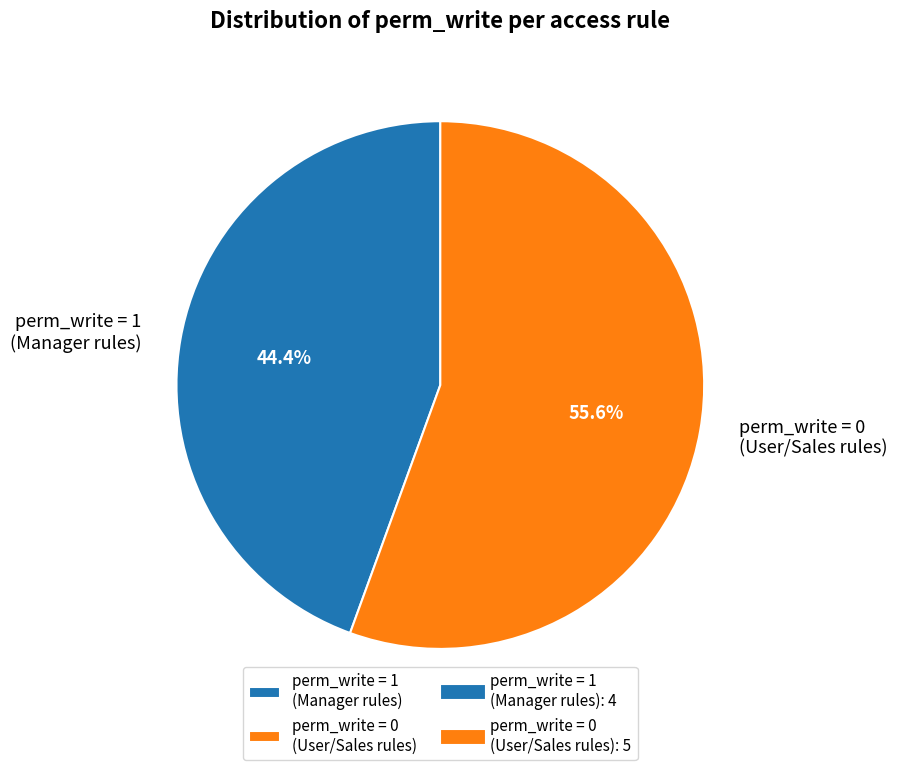

What is the ratio of the value at perm_write = 1 (Manager rules) to the value at perm_write = 0 (User/Sales rules)?

0.8